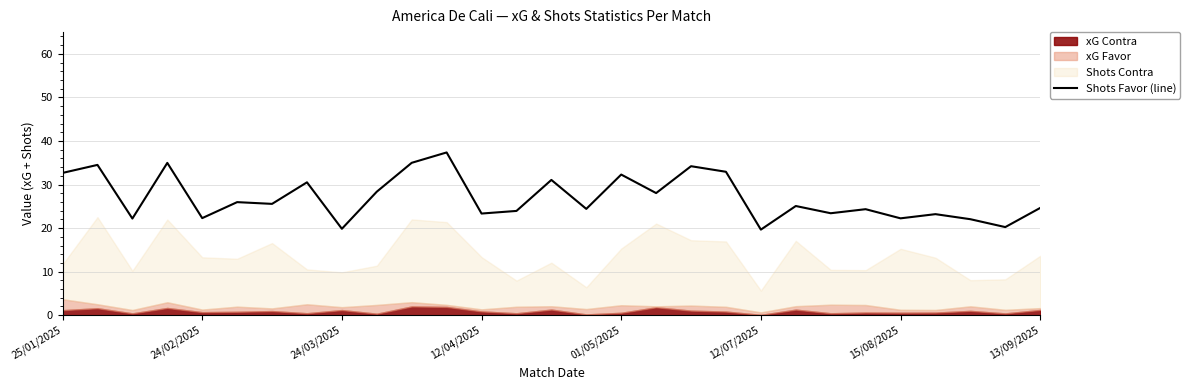

Reading right to left, what are all the values shown in this chart?

24.6	20.2	22.0	23.2	22.2	24.3	23.4	25.1	19.6	32.9	34.2	28.0	32.3	24.4	31.1	23.9	23.3	37.4	35.0	28.4	19.8	30.5	25.6	26.0	22.3	35.0	22.2	34.5	32.7